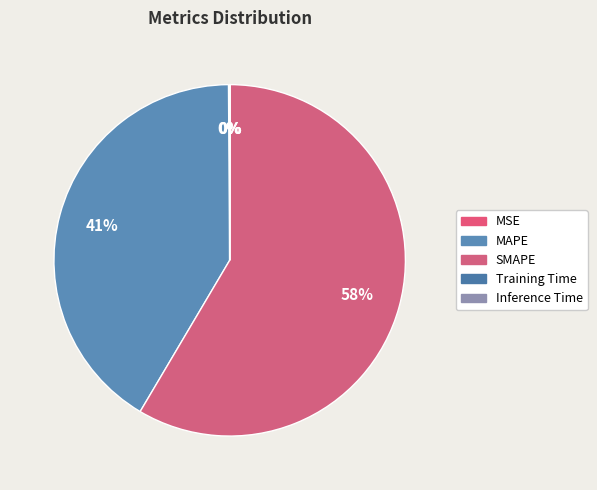

Is there a majority slice in this chart?

Yes